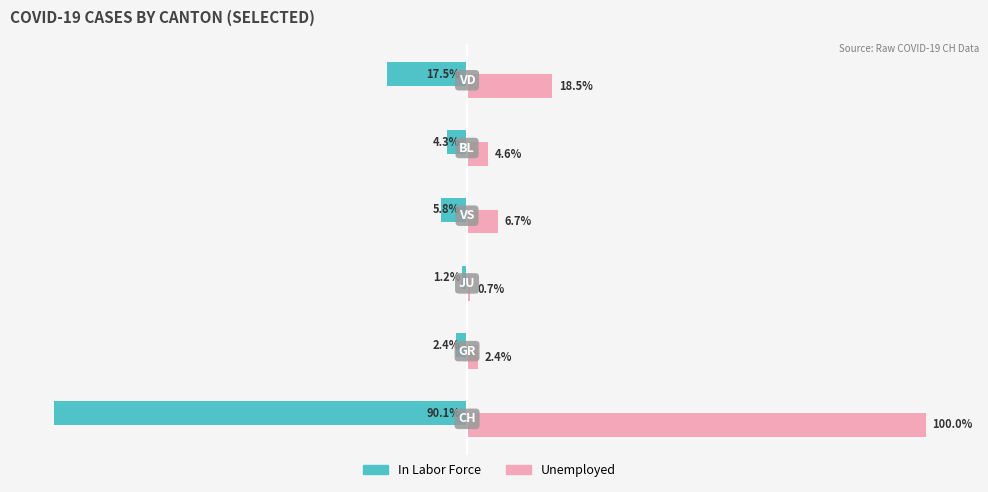

Which series has the largest total across all categories?

Unemployed